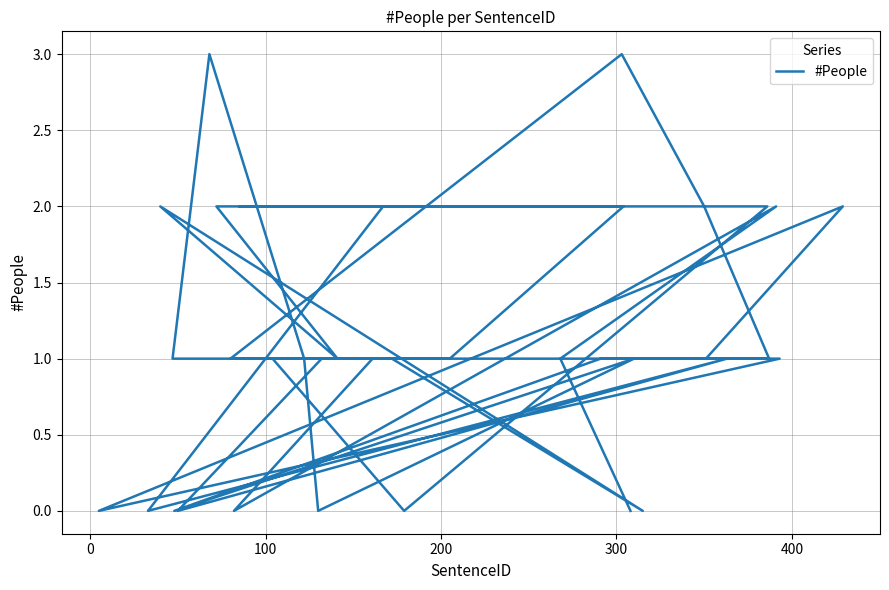

How many values are below 1?

9